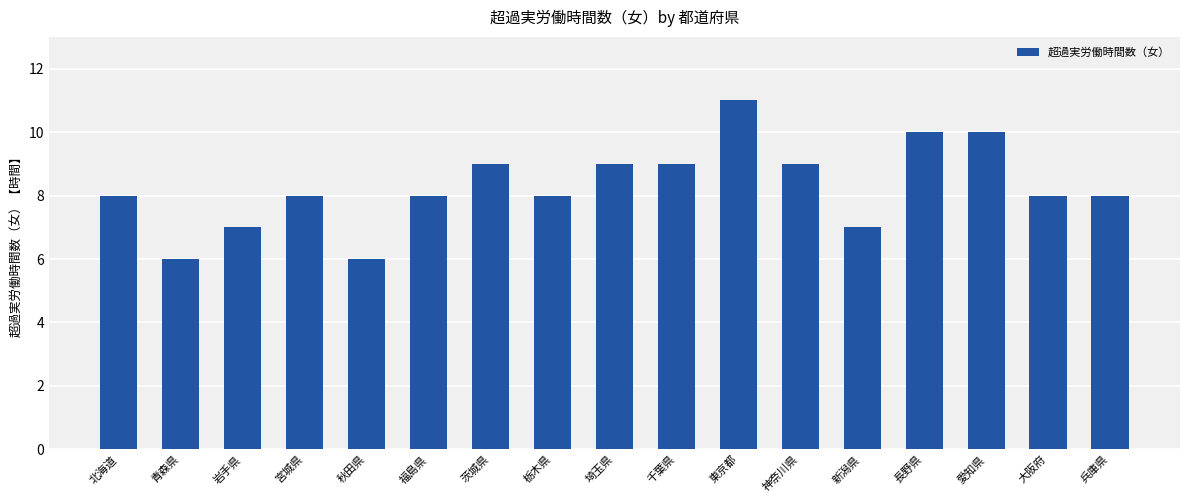

What is the ratio of the value at 岩手県 to the value at 東京都?

0.6